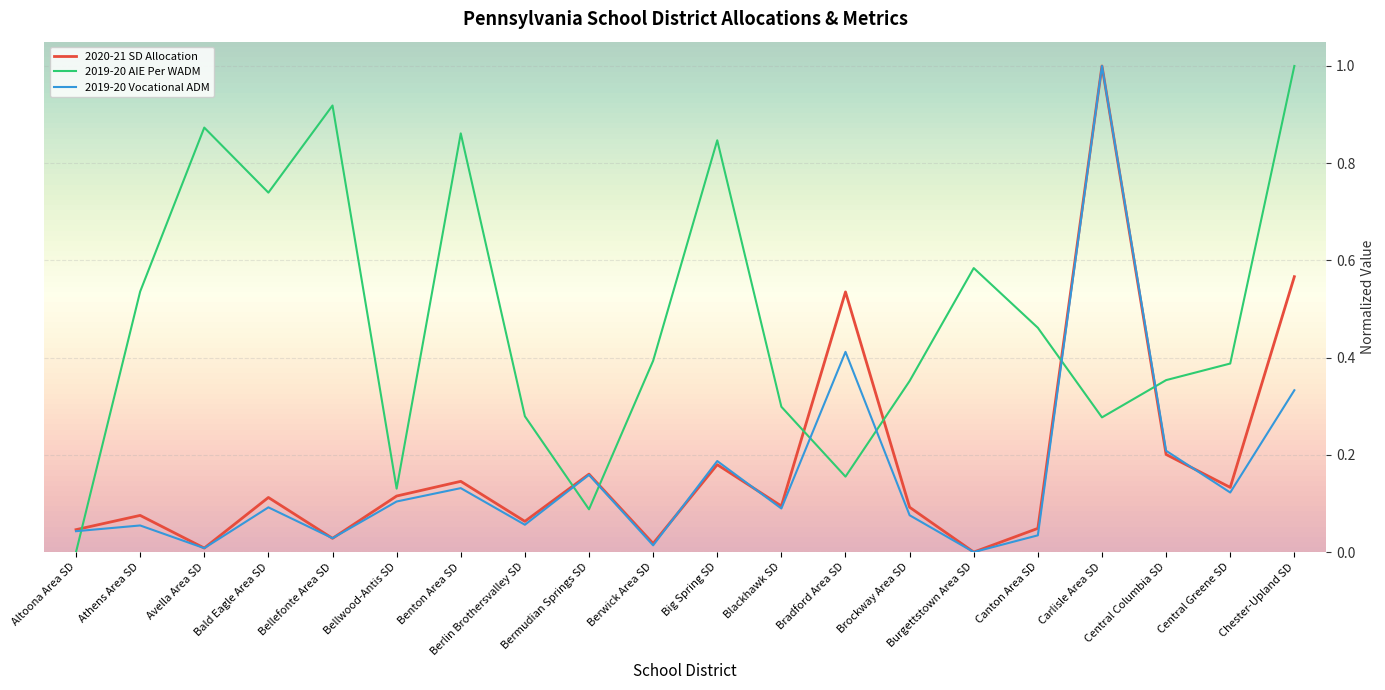

Which series has the widest spread of values?

2020-21 SD Allocation